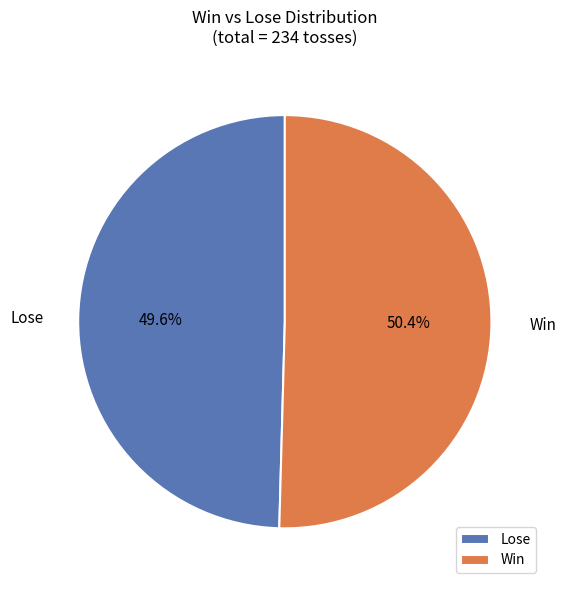

Rank the categories by value from lowest to highest.

Lose, Win